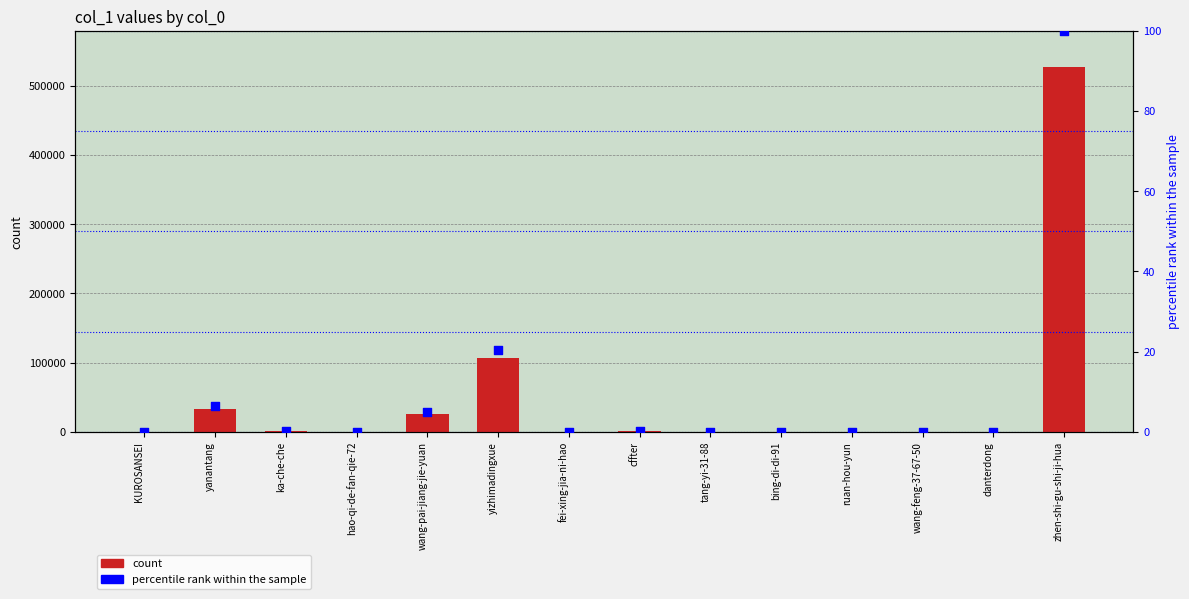

At which category is the sum across all series the highest?

zhen-shi-gu-shi-ji-hua